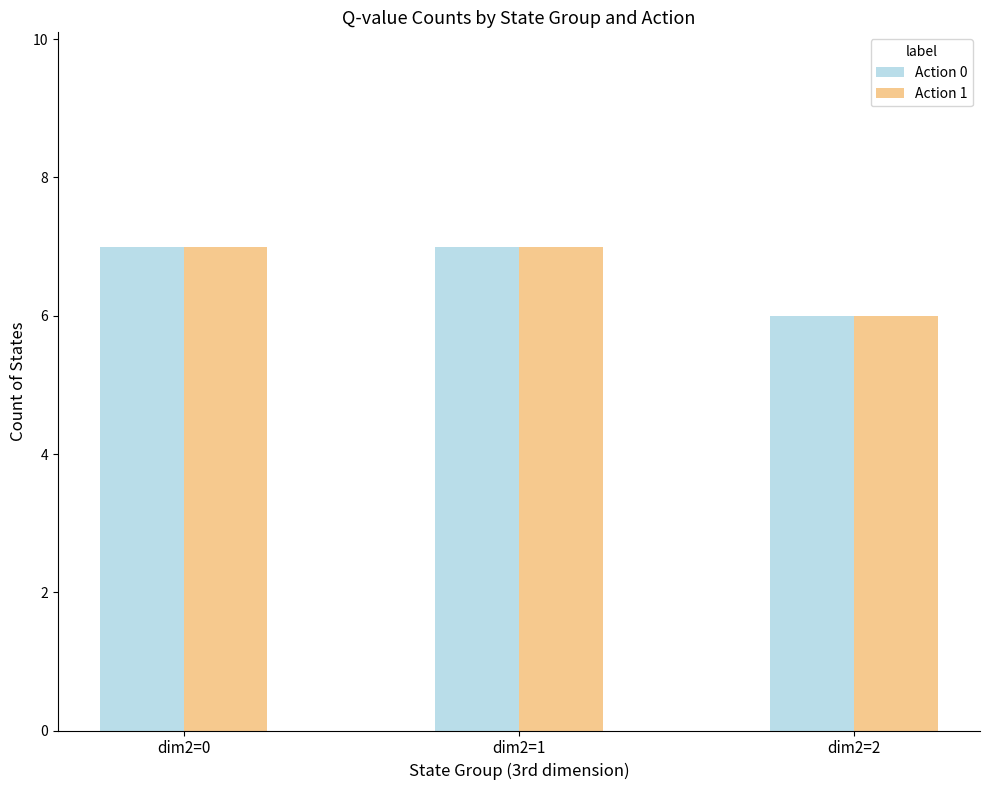

Where is Action 0 nearest to the value 6?

dim2=2